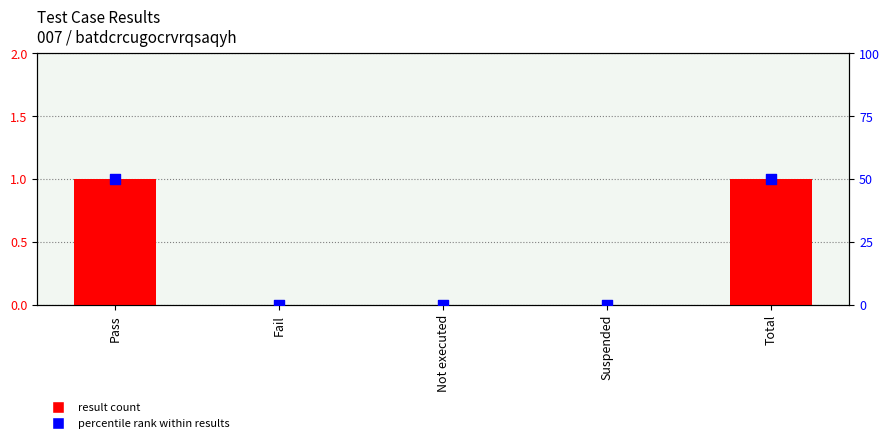

Which series reaches the minimum Y coordinate?

result count